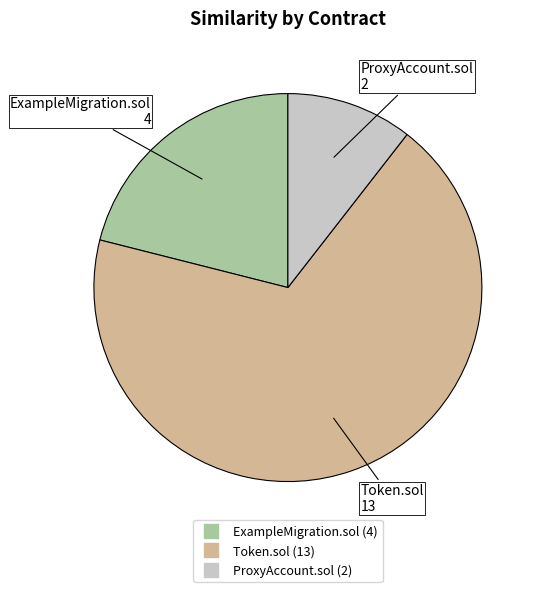

Is there any slice that represents more than half of the pie?

Yes